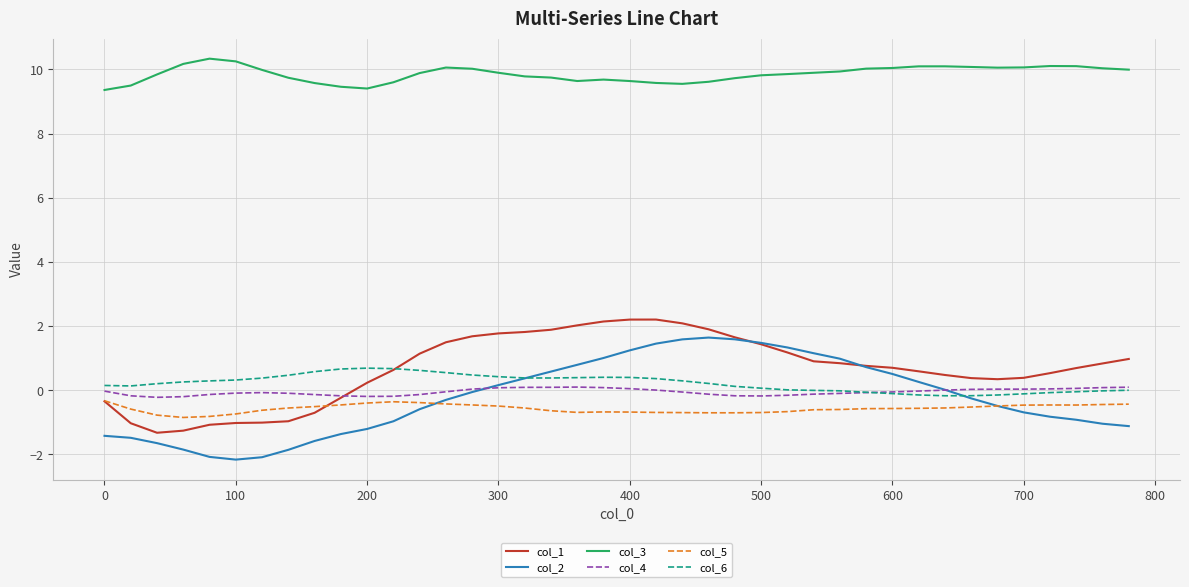

True or false: col_4 and col_3 intersect in this chart.

False